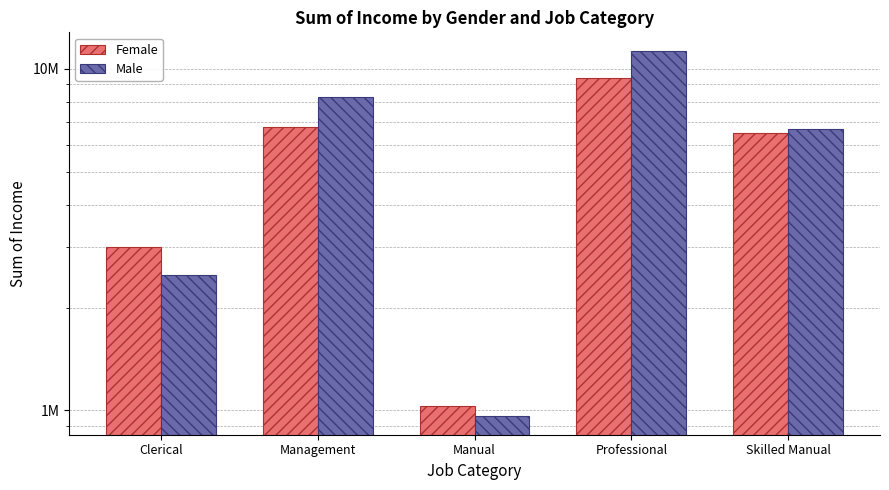

What is the label of the 1st bar from the left?

Clerical